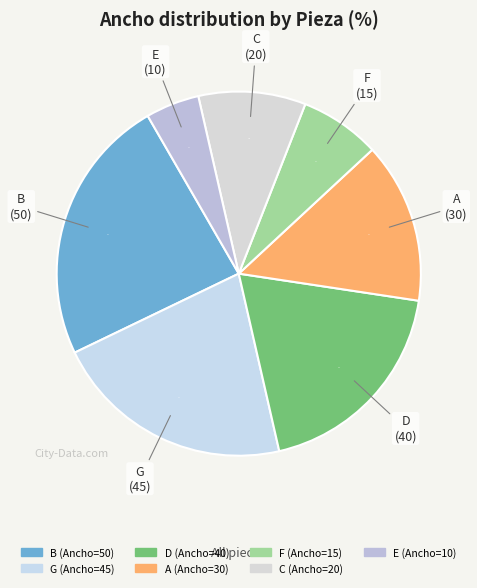

How many segments does this pie chart have?

7